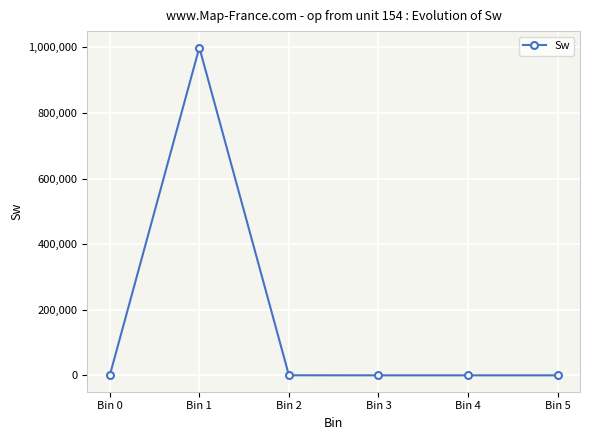

How many data points are less than 8?

3